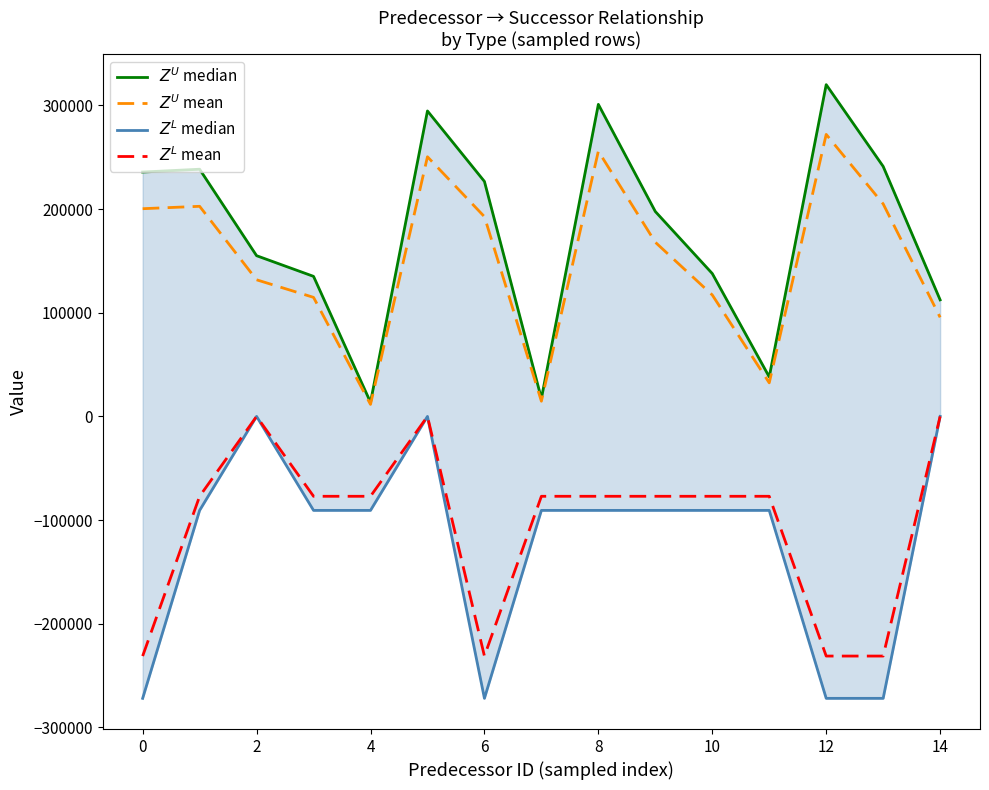

Is the value of $Z^L$ median at 0 greater than the value of $Z^U$ median at 12?

No